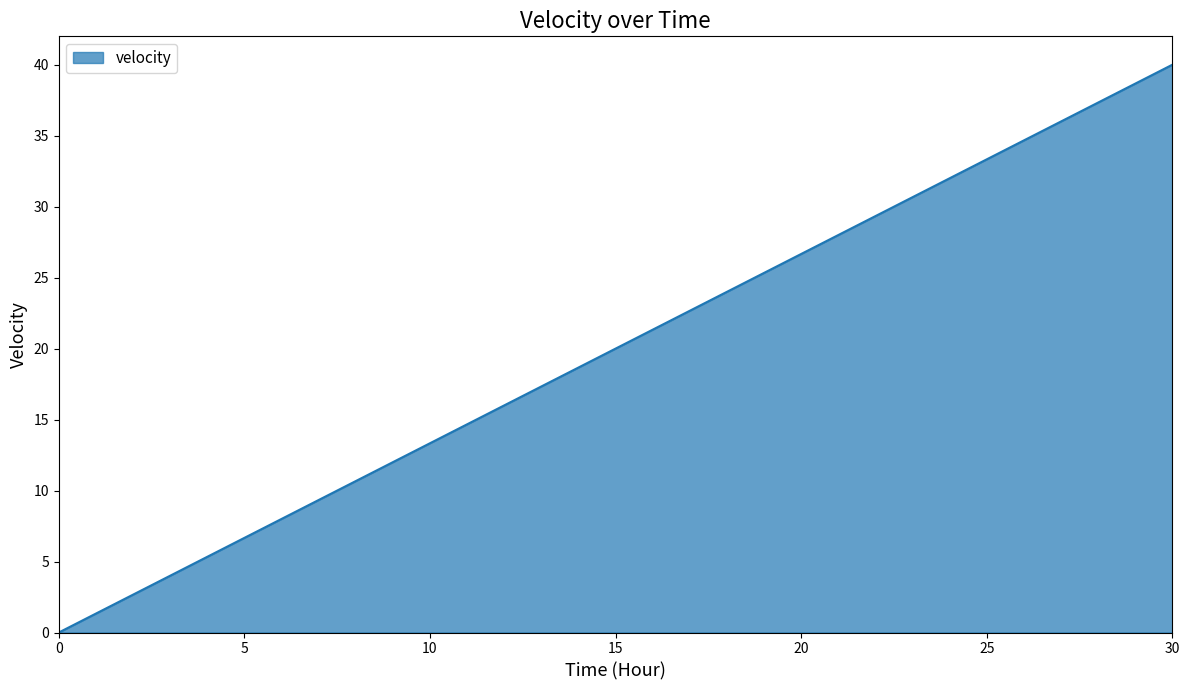

What is the greatest value displayed?

40.0